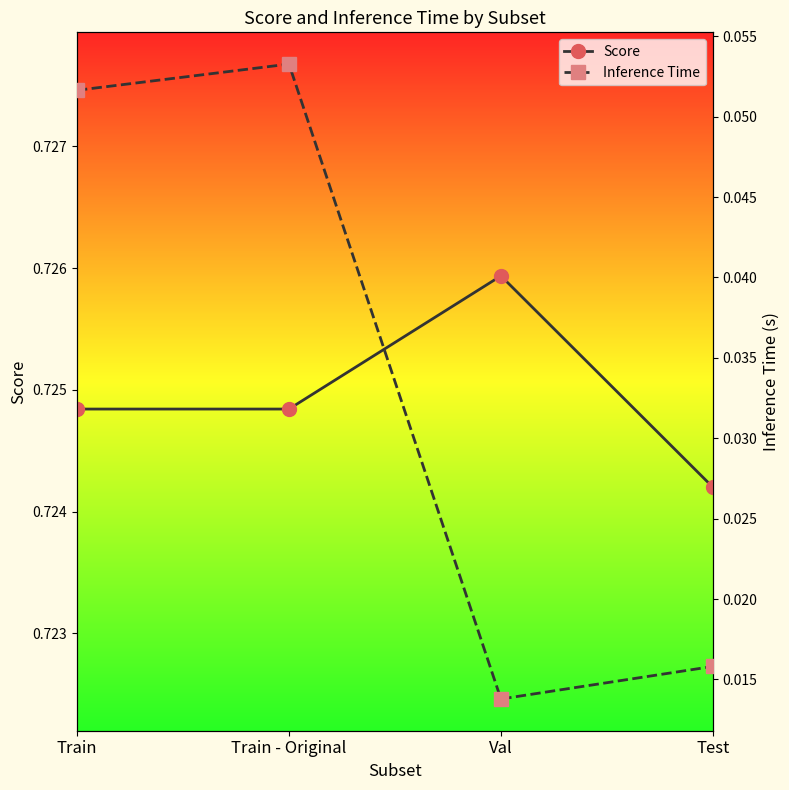

At which label is Score closest to 0?

Test